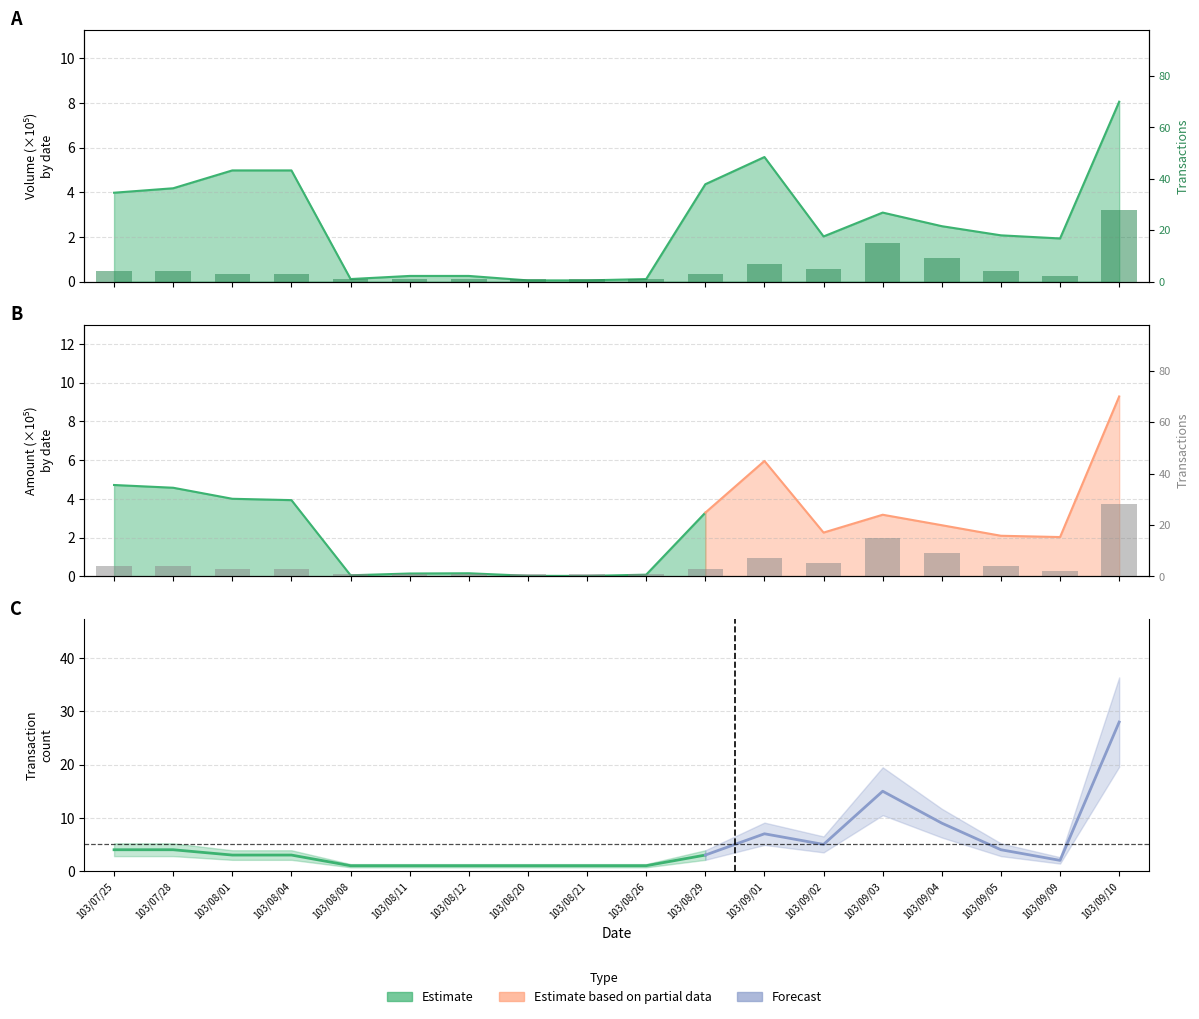

Are the bars horizontal?

No